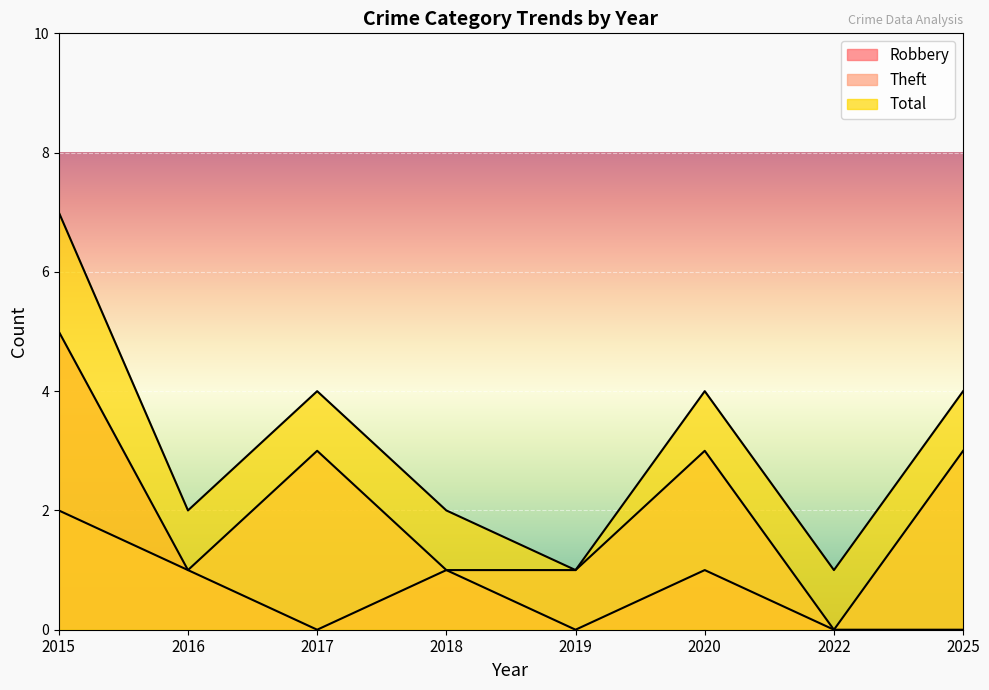

Reading right to left, list all the values displayed in this chart.

Robbery: 2025=0	2022=0	2020=1	2019=0	2018=1	2017=0	2016=1	2015=5
Theft: 2025=3	2022=0	2020=3	2019=1	2018=1	2017=3	2016=1	2015=2
Total: 2025=4	2022=1	2020=4	2019=1	2018=2	2017=4	2016=2	2015=7